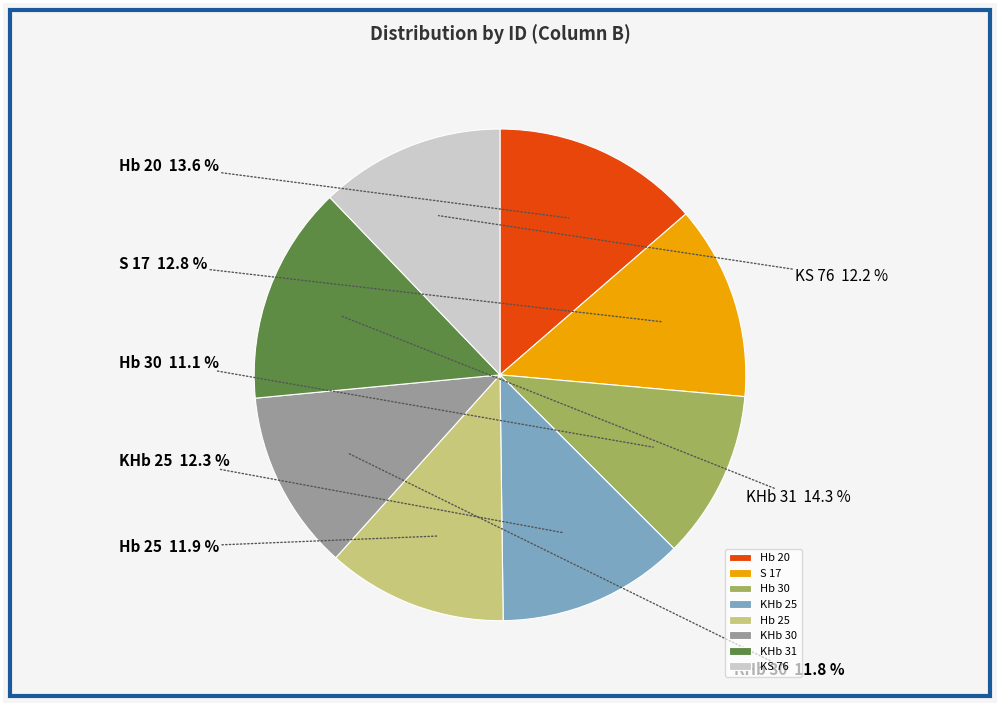

Is it true that Hb 30 is 5% of the pie?

False